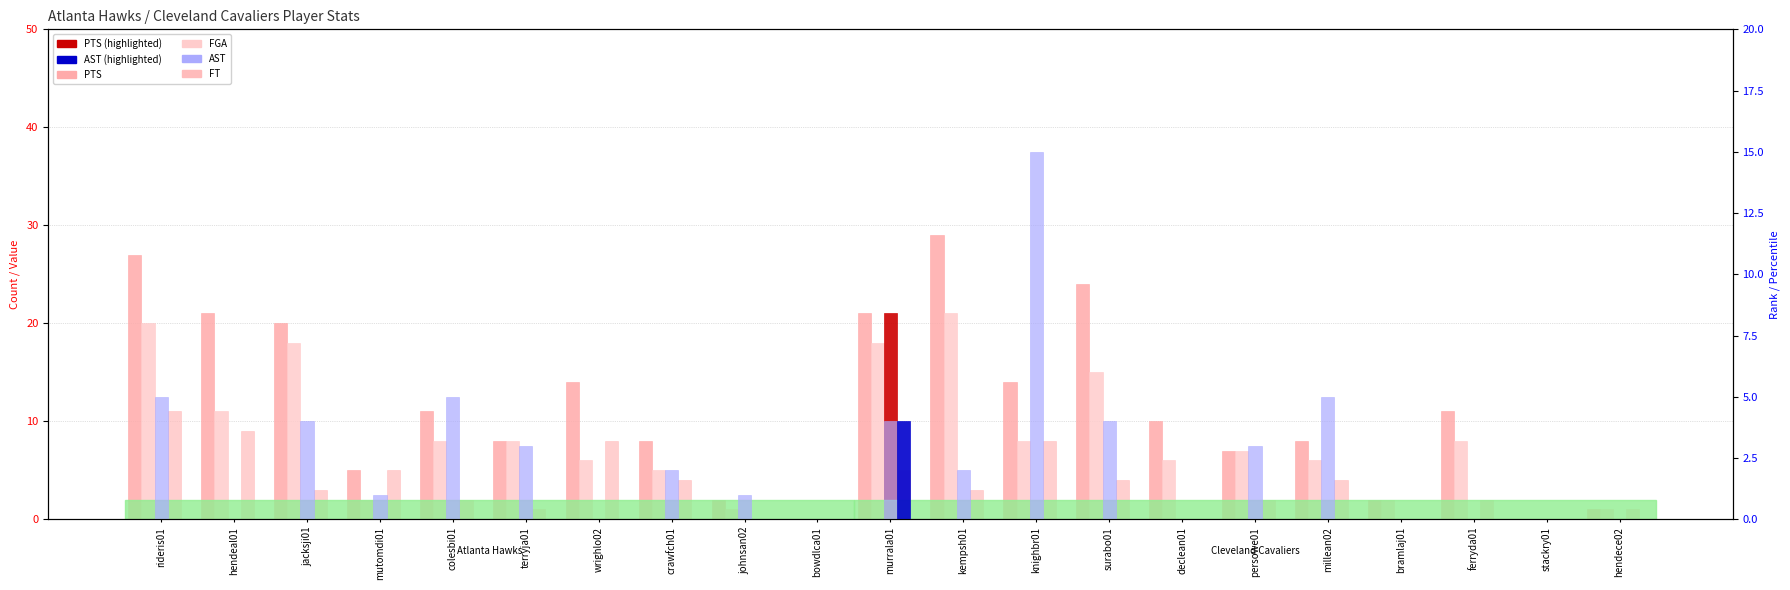

How many distinct data groups are displayed?

4